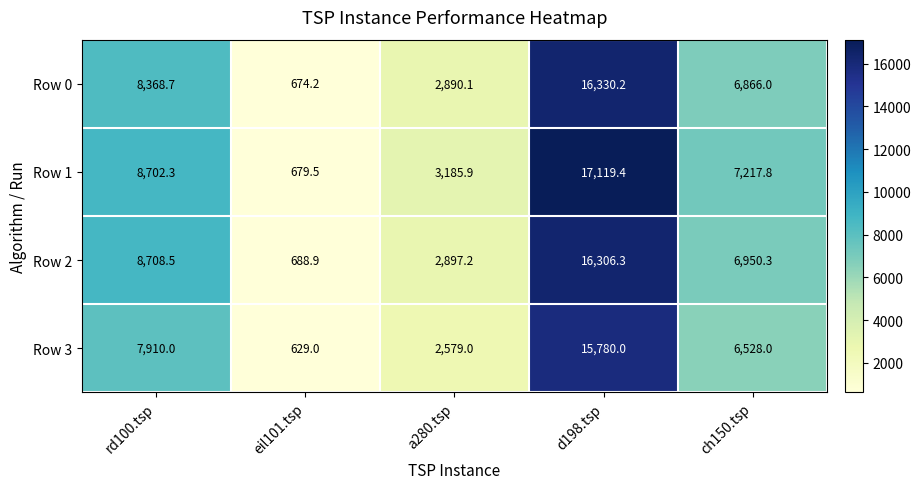

What is the average value of the Row 3 series?

6685.2